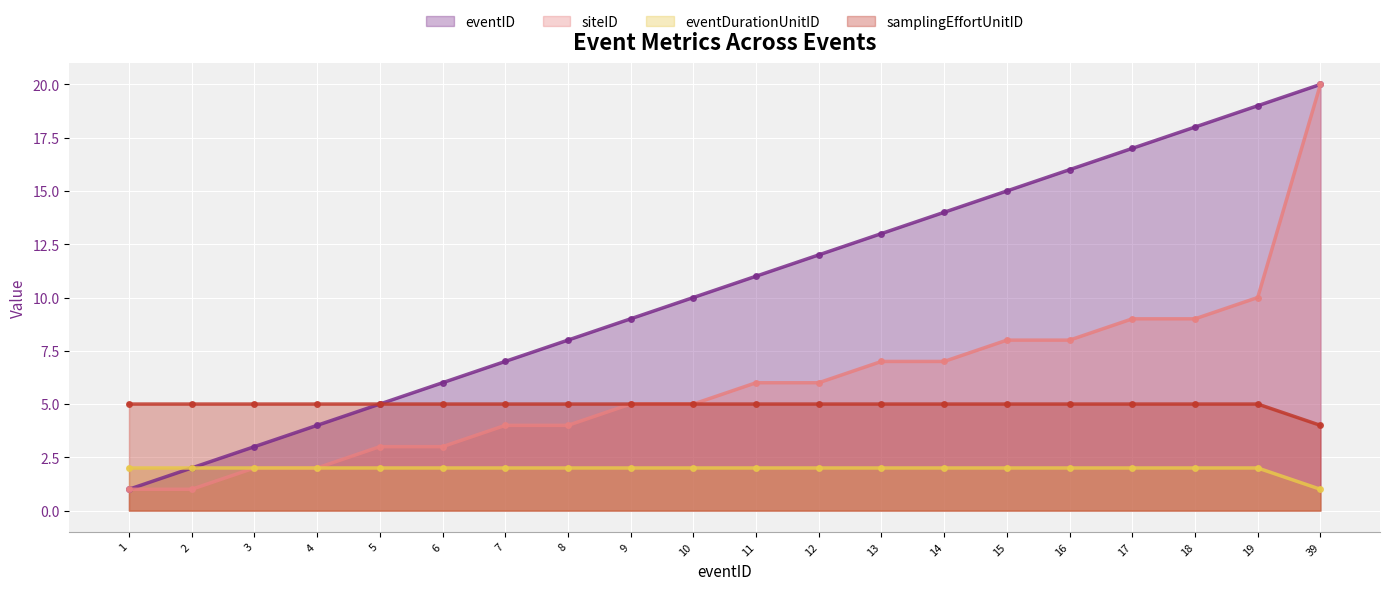

What is the value of the eventID point at the 20th from the left?

20